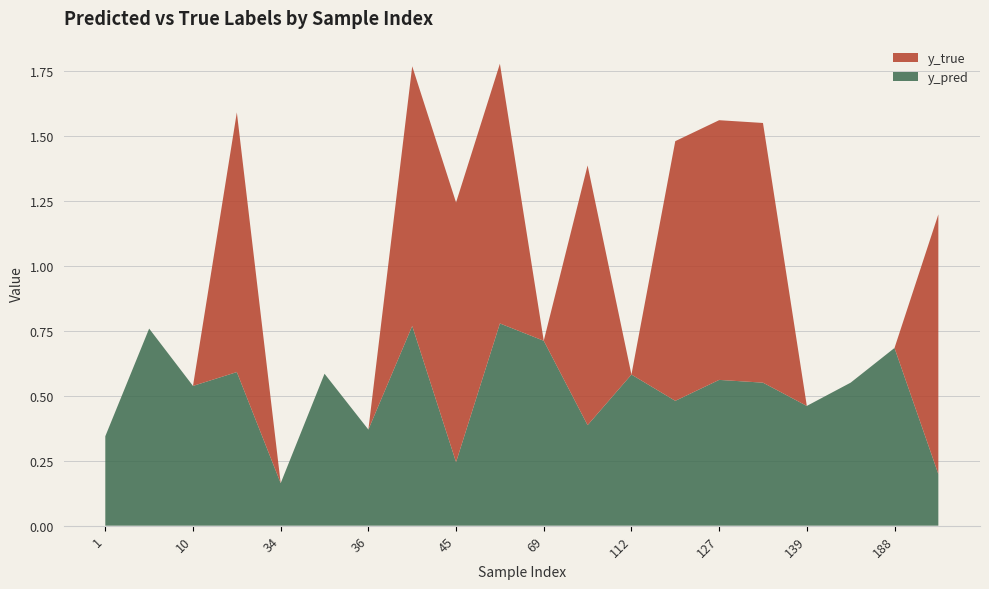

Reading left to right, extract all data points from this chart.

y_pred: 0.3	0.8	0.5	0.6	0.2	0.6	0.4	0.8	0.2	0.8	0.7	0.4	0.6	0.5	0.6	0.6	0.5	0.6	0.7	0.2
y_true: 0.0	0.0	0.0	1.0	0.0	0.0	0.0	1.0	1.0	1.0	0.0	1.0	0.0	1.0	1.0	1.0	0.0	0.0	0.0	1.0